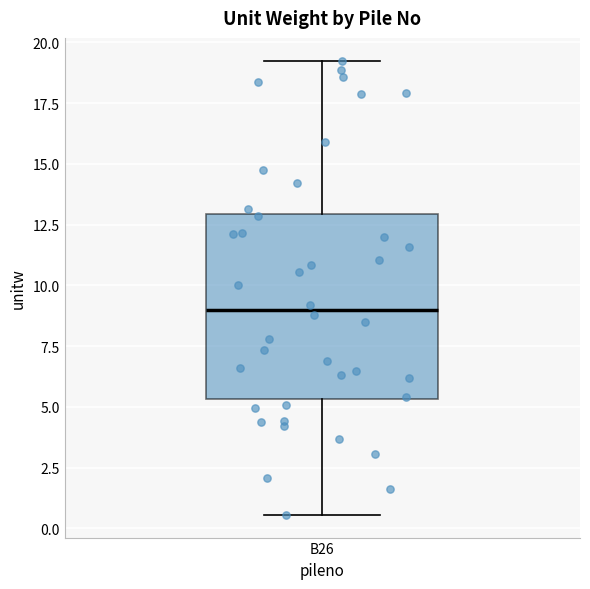

Read this box plot against the y-axis: the position of the median line, the range covered by the box, and the ends of both whiskers. The values are not printed on the chart, so give them approximately, as read against the axis.

median 9.0, box 5.5 to 13.0, whiskers 0.5 to 19.0